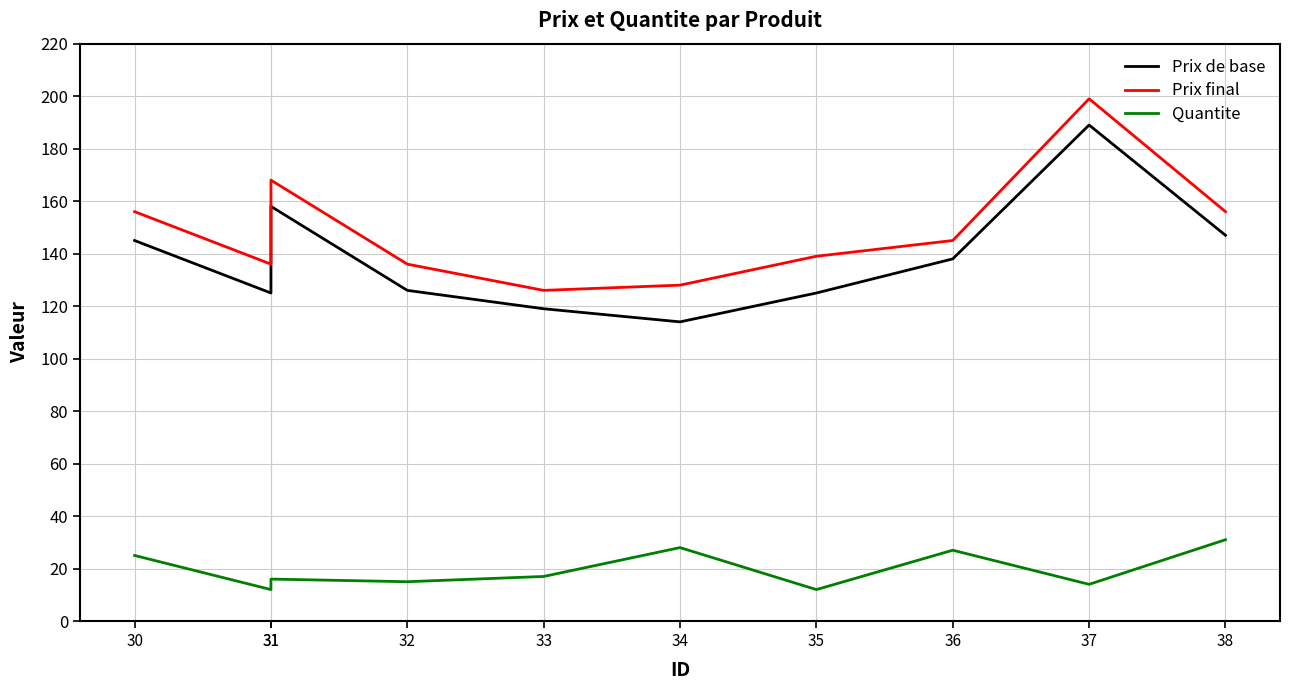

True or false: Prix de base has a value of 147 at 38.

True